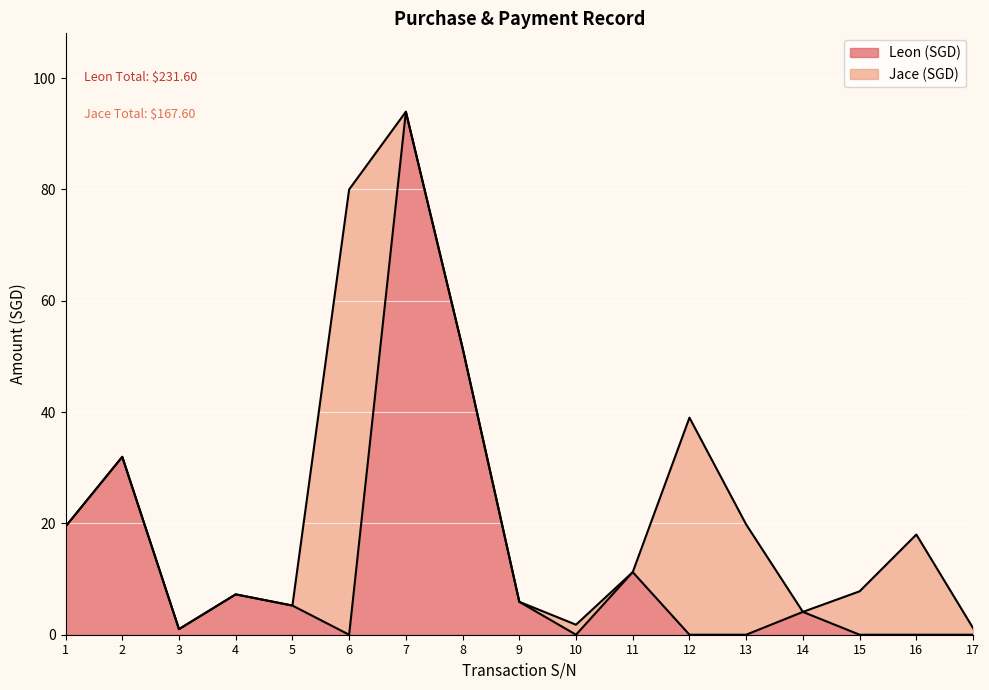

How many positive values are there?

10